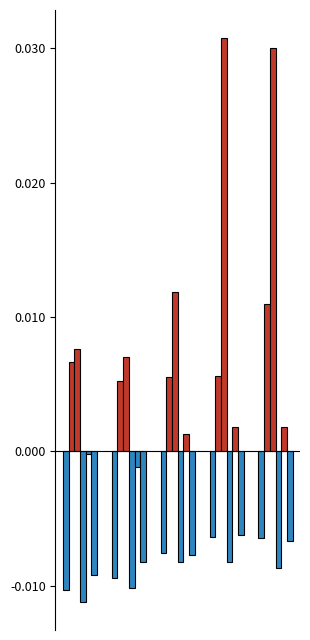

How many series are shown in this chart?

2